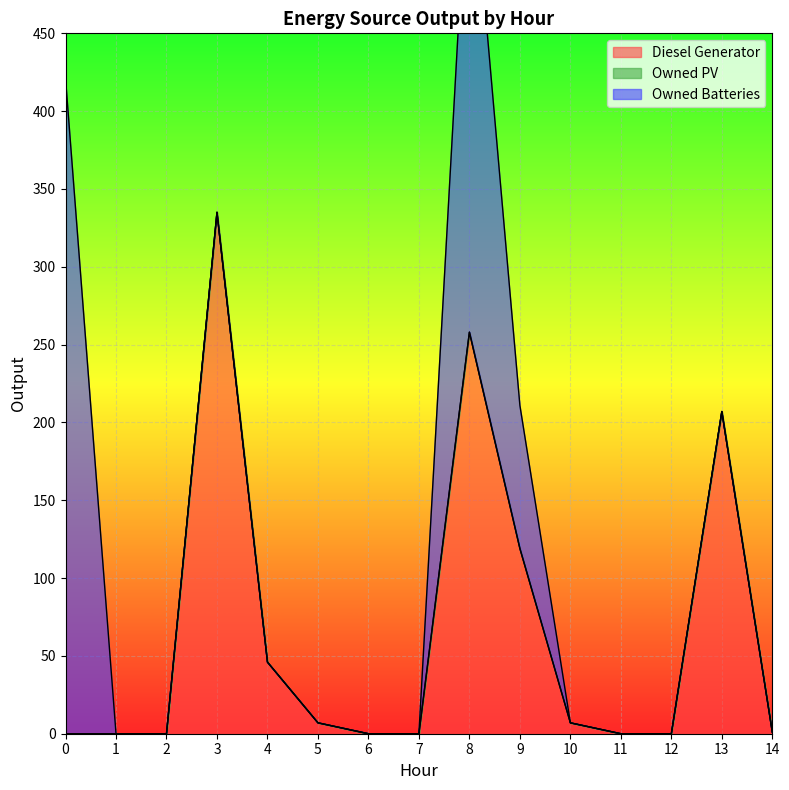

How many categories are shown in the chart?

15